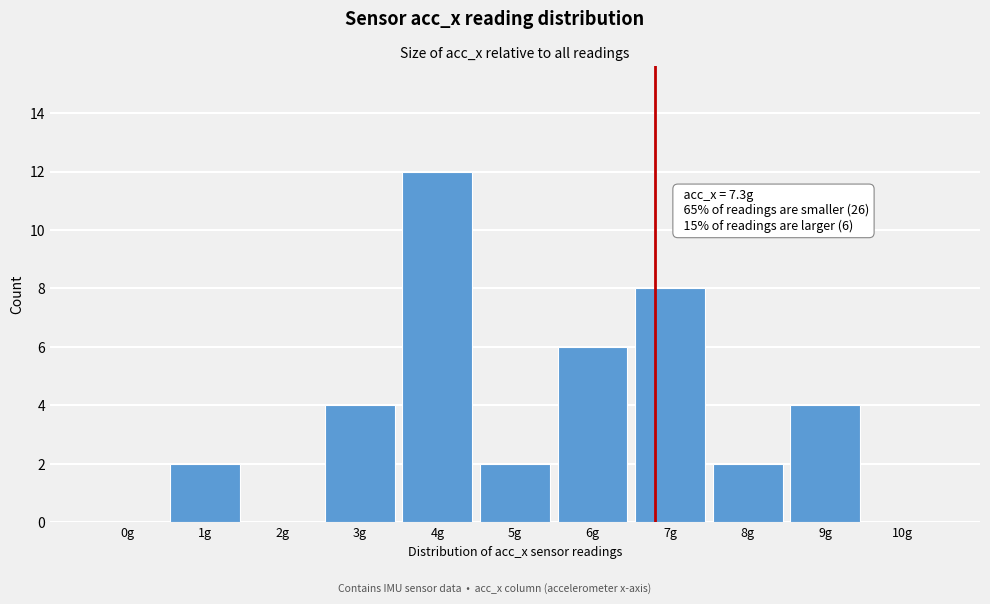

Reading left to right, extract all data points from this chart.

0g=0	1g=2	2g=0	3g=4	4g=12	5g=2	6g=6	7g=8	8g=2	9g=4	10g=0